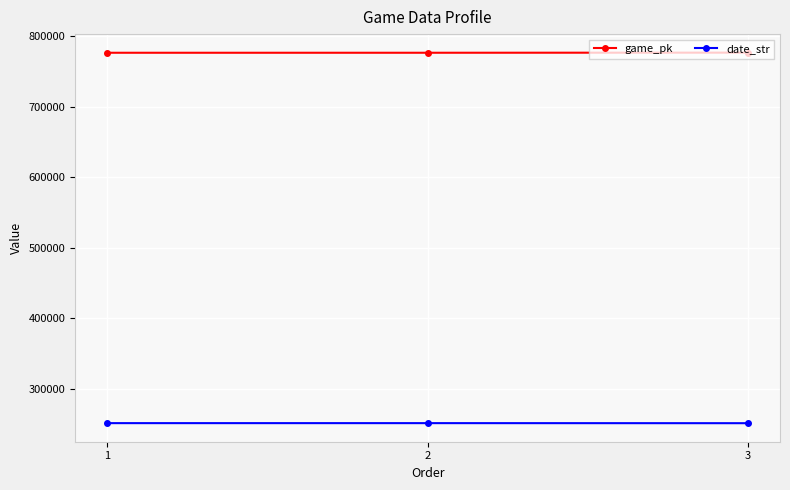

What is the lowest value of the date_str series?

250827